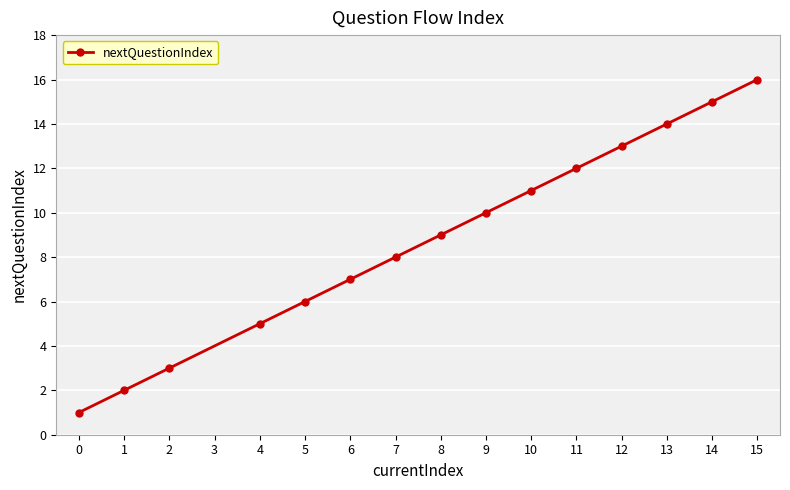

At which category does the chart reach its minimum across all series?

0